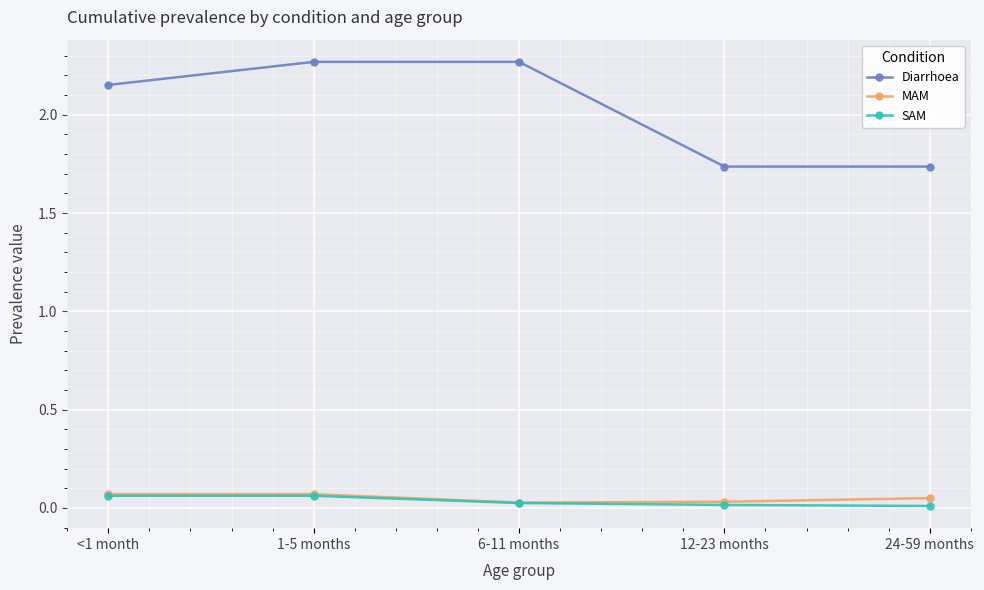

Is the value of MAM at <1 month greater than the value of Diarrhoea at 1-5 months?

No